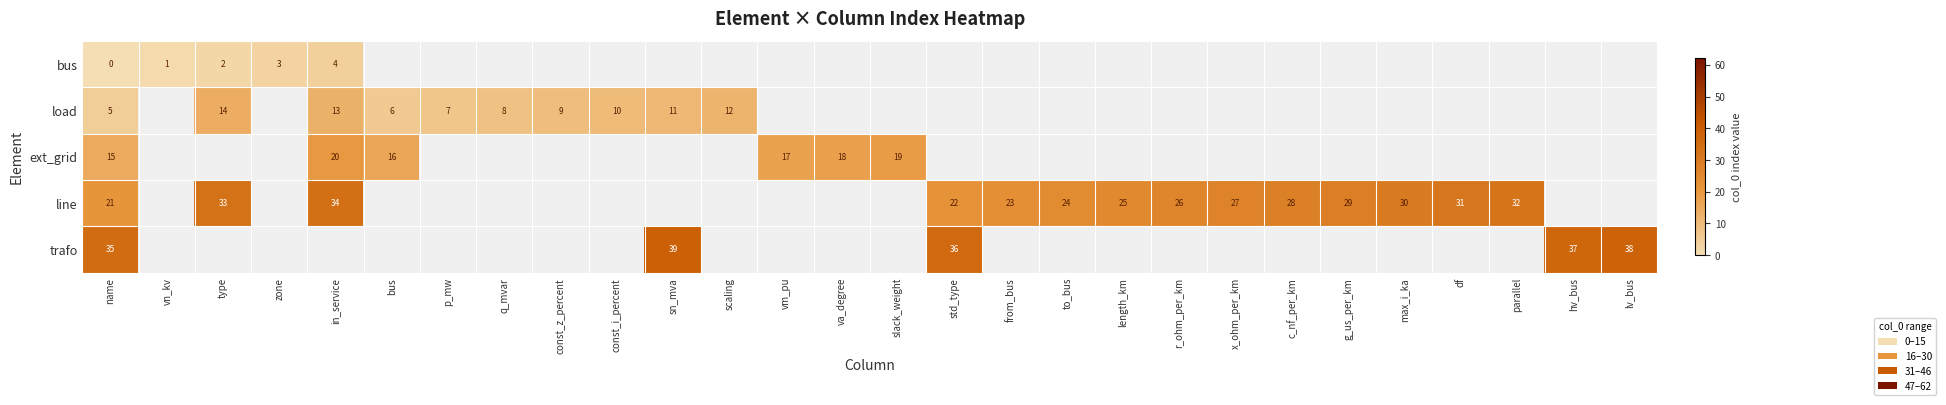

At how many categories does at least one series exceed 9?

23